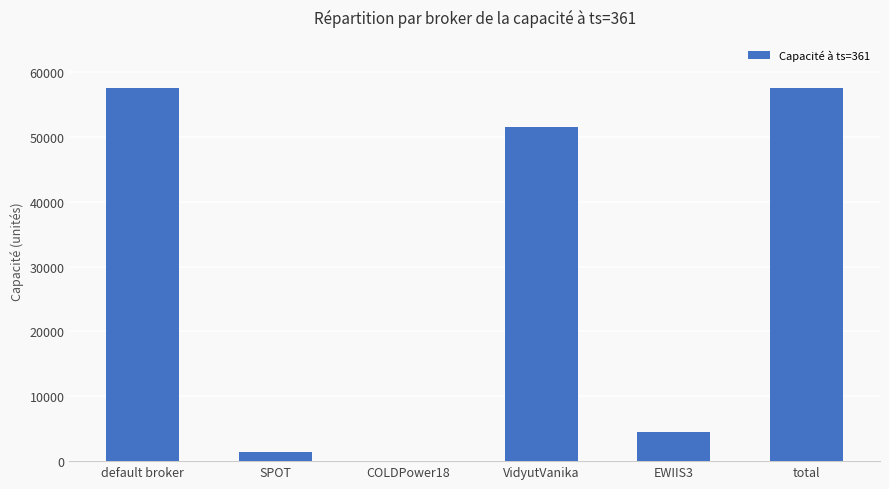

Is it true that the value at default broker is 57518?

True